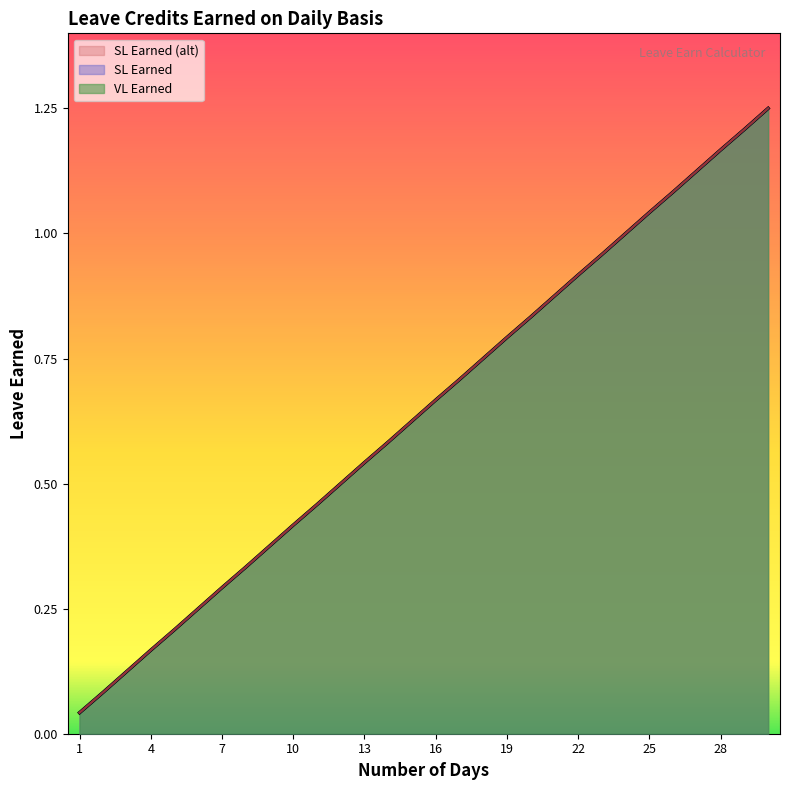

True or false: SL Earned and SL Earned (alt) cross at least once.

False